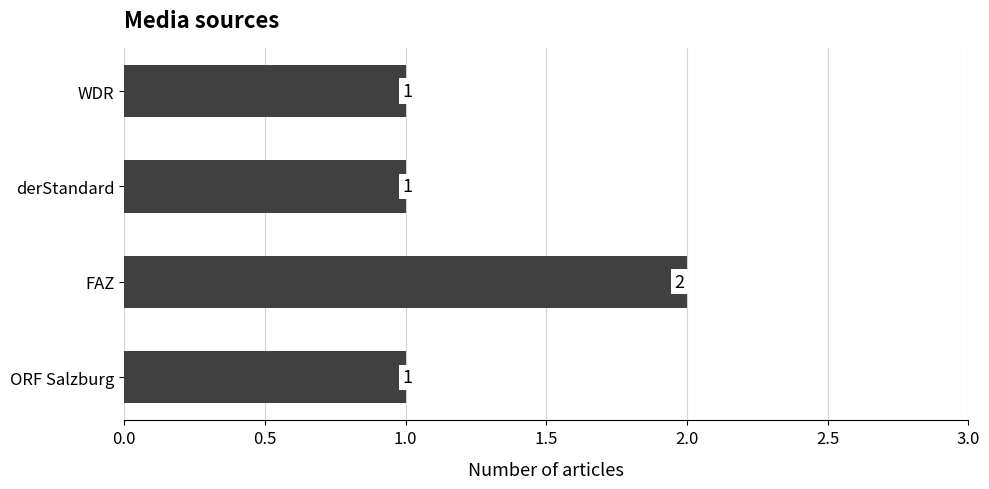

What is the change in value from derStandard to FAZ?

+1